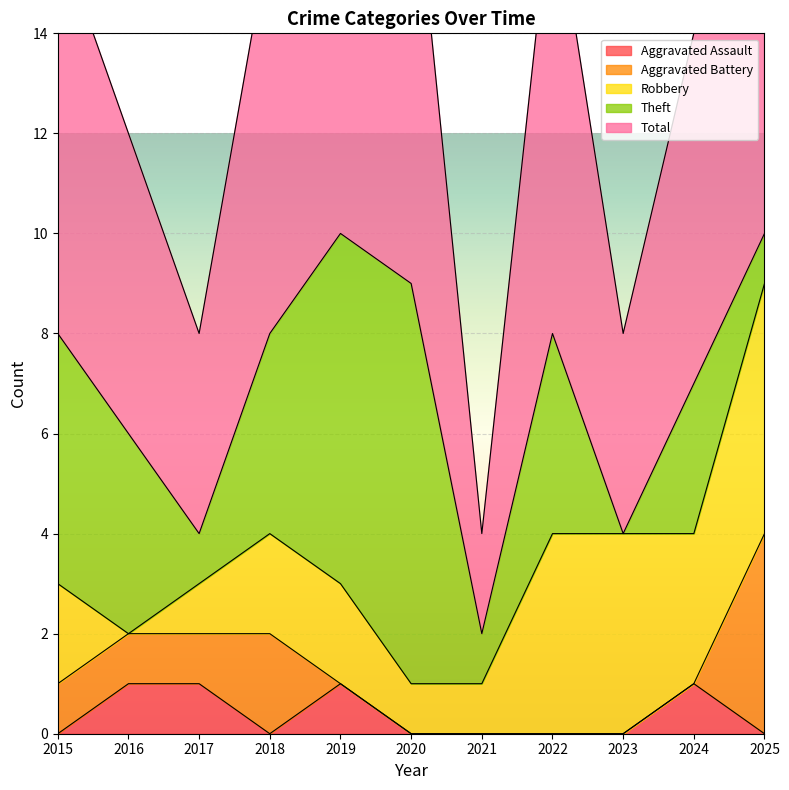

What is the sum of all Theft values?

38